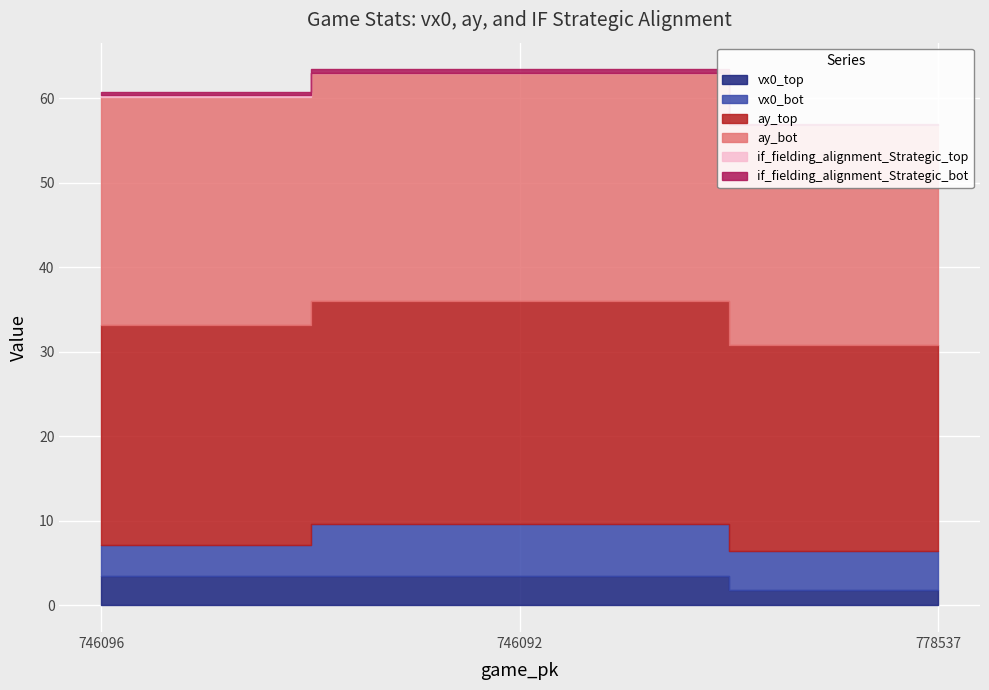

Between 746096 and 746092, which series saw the biggest shift?

vx0_bot